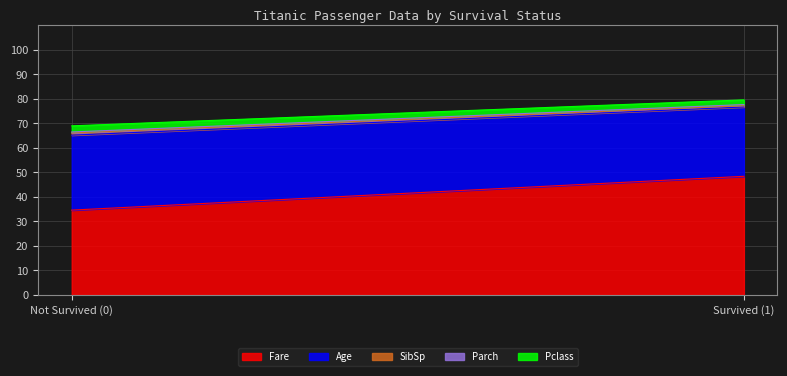

What value does the Parch series have at 0?

0.4